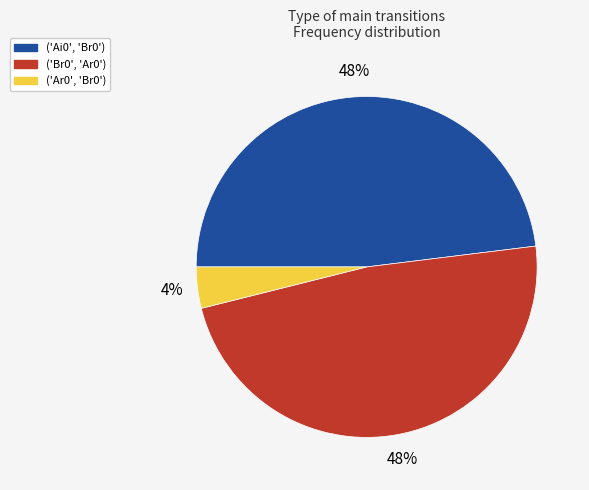

Does any single category account for the majority?

No